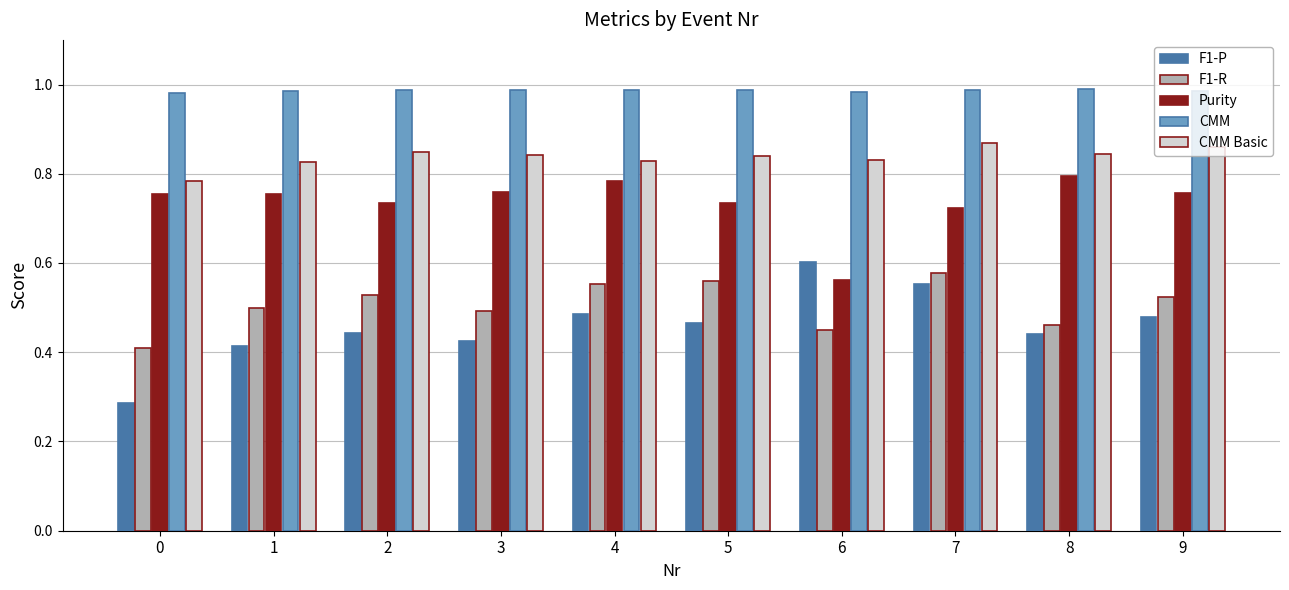

How many bars are there in each group?

5